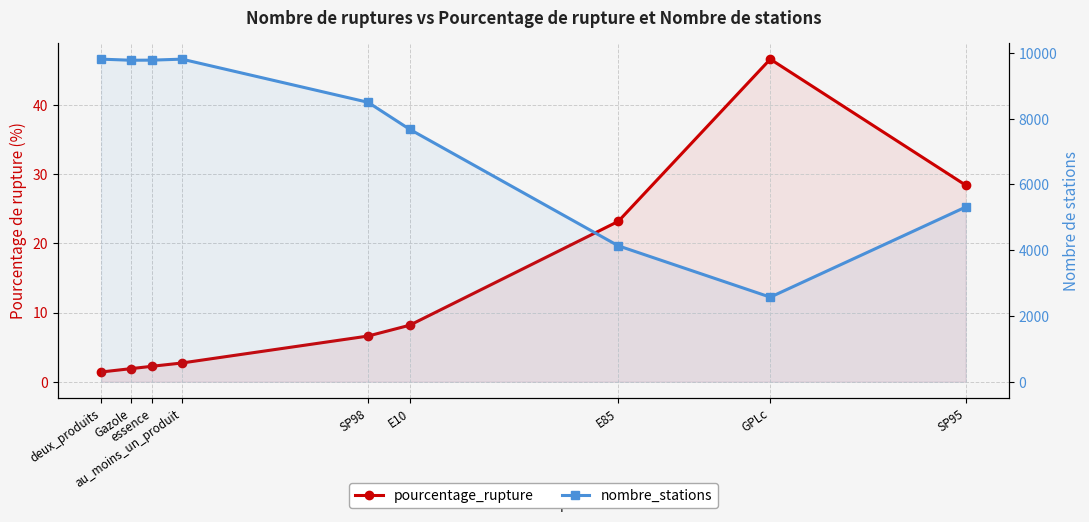

What is the difference between the maximum and minimum values in the pourcentage_rupture series?

45.2